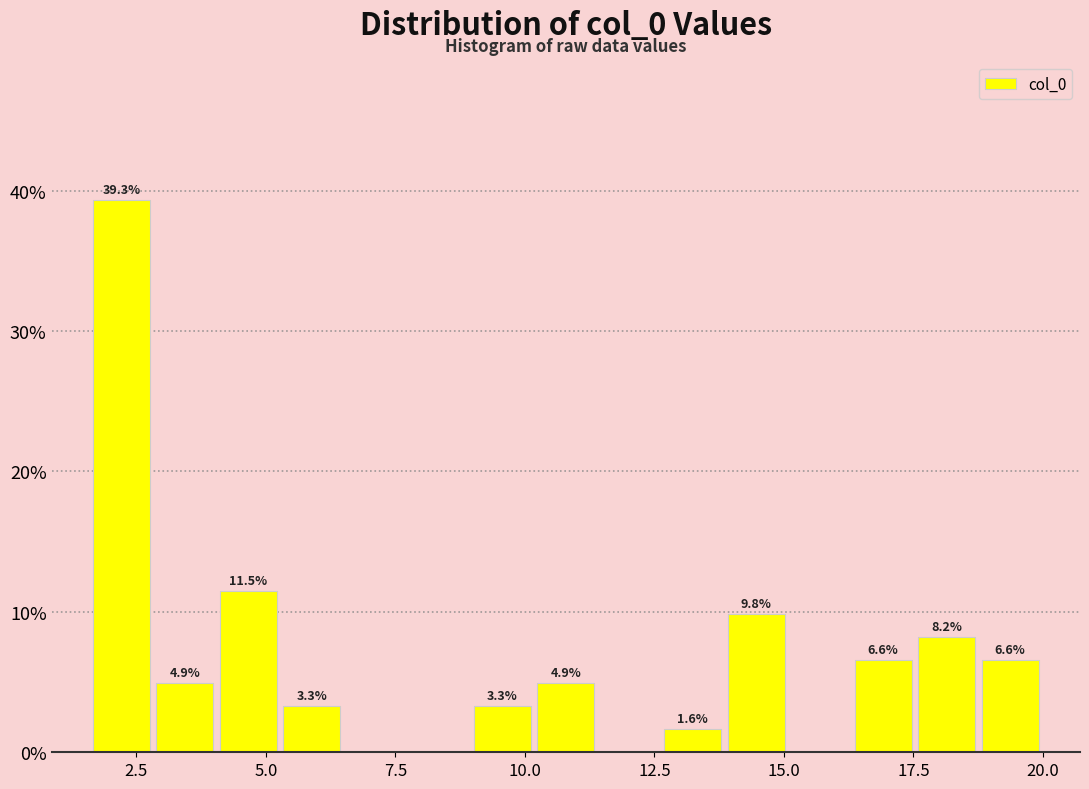

Read against the x-axis, roughly where is the centre of the tallest bar?

2.0